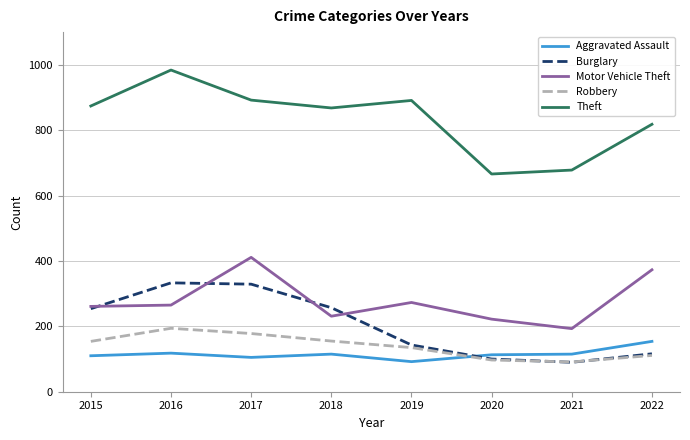

What is the sum of the Motor Vehicle Theft values at 2015 and 2017?

672